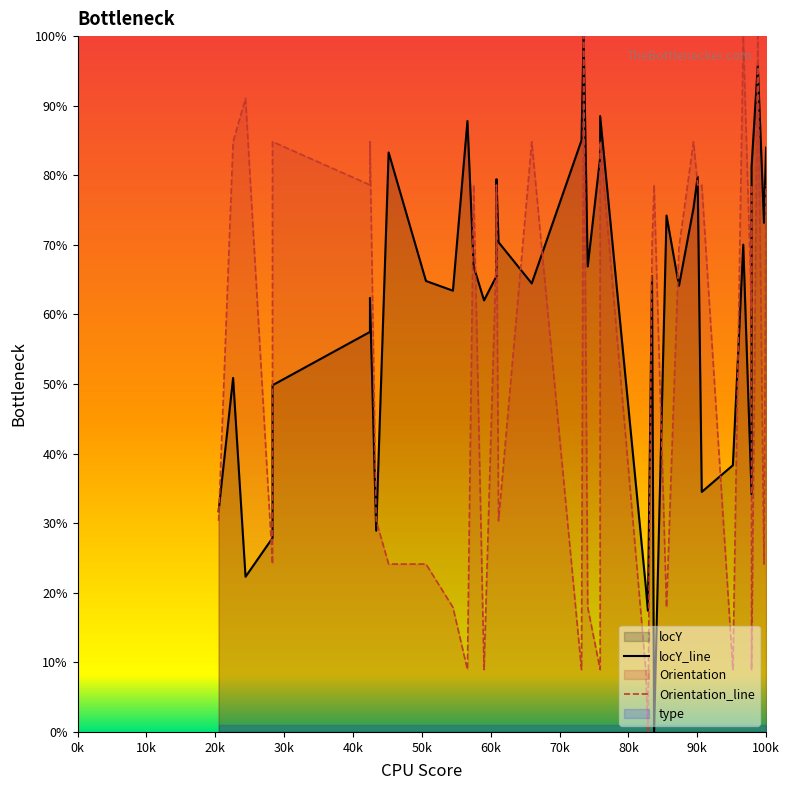

Reading left to right, list all the values displayed in this chart.

locY_line: 31.7	50.9	22.3	27.9	49.8	57.5	62.4	28.9	83.3	64.8	63.4	87.8	66.9	62.0	65.5	79.4	70.4	64.5	85.0	100.0	66.9	82.6	88.5	20.9	17.4	65.5	0.0	74.2	64.1	75.3	79.8	34.5	38.3	70.0	34.1	76.7	81.2	95.8	73.2	84.0
Orientation_line: 30.3	84.8	91.0	24.1	84.8	78.6	84.8	30.3	24.1	24.1	17.9	9.0	78.6	9.0	69.7	78.6	30.3	84.8	9.0	100.0	17.9	9.0	84.8	9.0	0.0	69.7	78.6	17.9	69.7	84.8	78.6	78.6	9.0	100.0	60.7	78.6	9.0	100.0	24.1	78.6